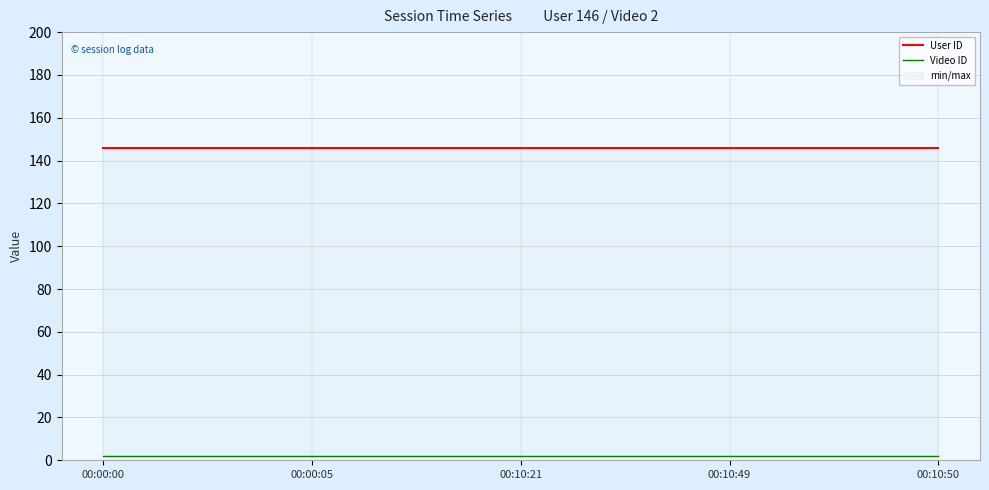

Which has a higher value, 00:10:21 or 00:00:05?

00:10:21